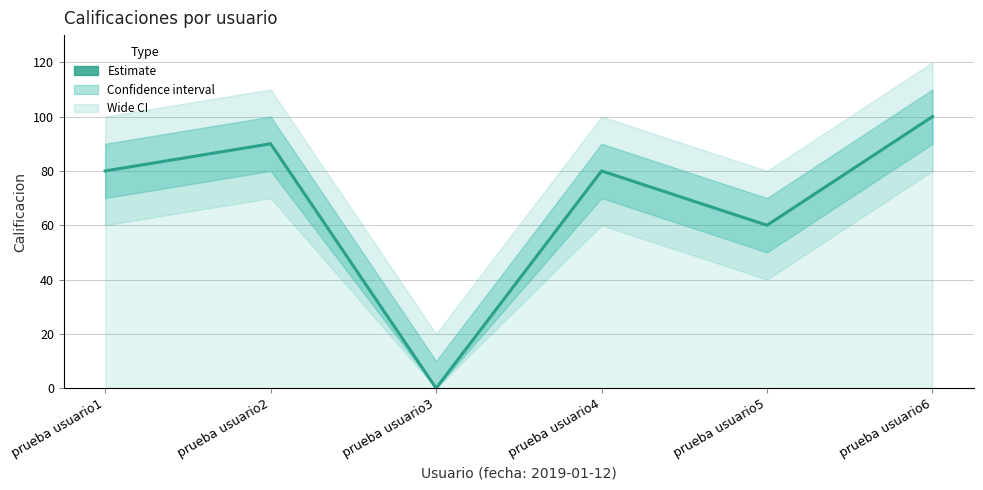

Between prueba usuario1 and prueba usuario3, which is larger?

prueba usuario1